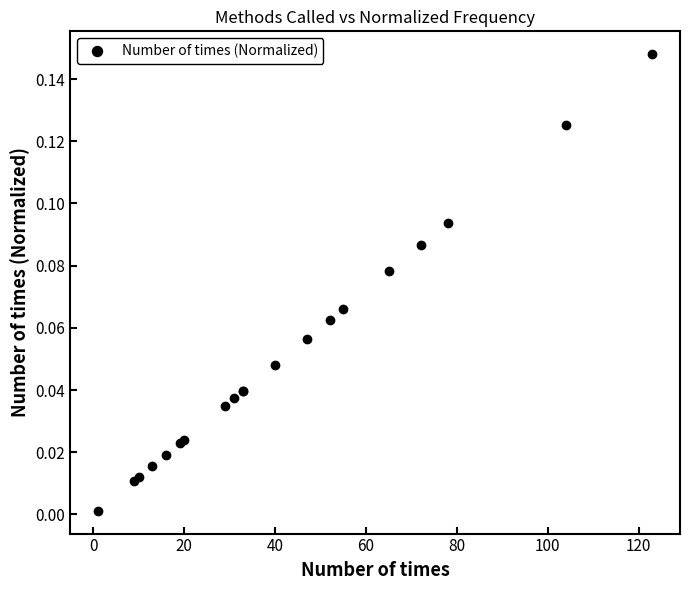

Reading left to right, extract all data points from this chart.

0.0	0.0	0.0	0.0	0.0	0.0	0.0	0.0	0.0	0.0	0.0	0.0	0.1	0.1	0.1	0.1	0.1	0.1	0.1	0.1